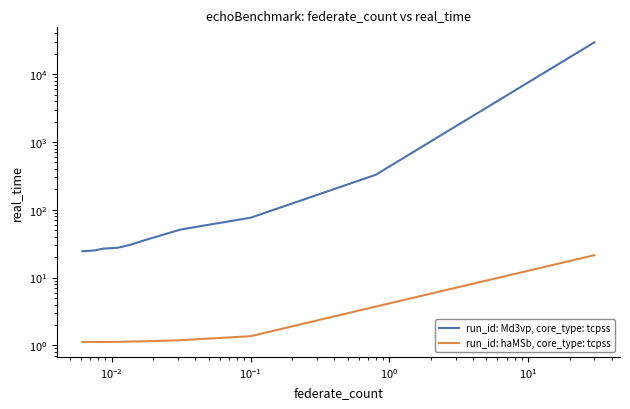

What is the maximum value for run_id: haMSb, core_type: tcpss?

21.4